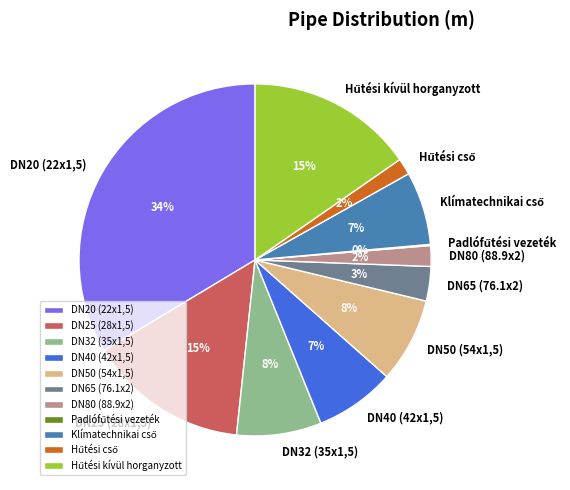

What percentage is the DN80 (88.9x2) slice, to the nearest percent?

2%